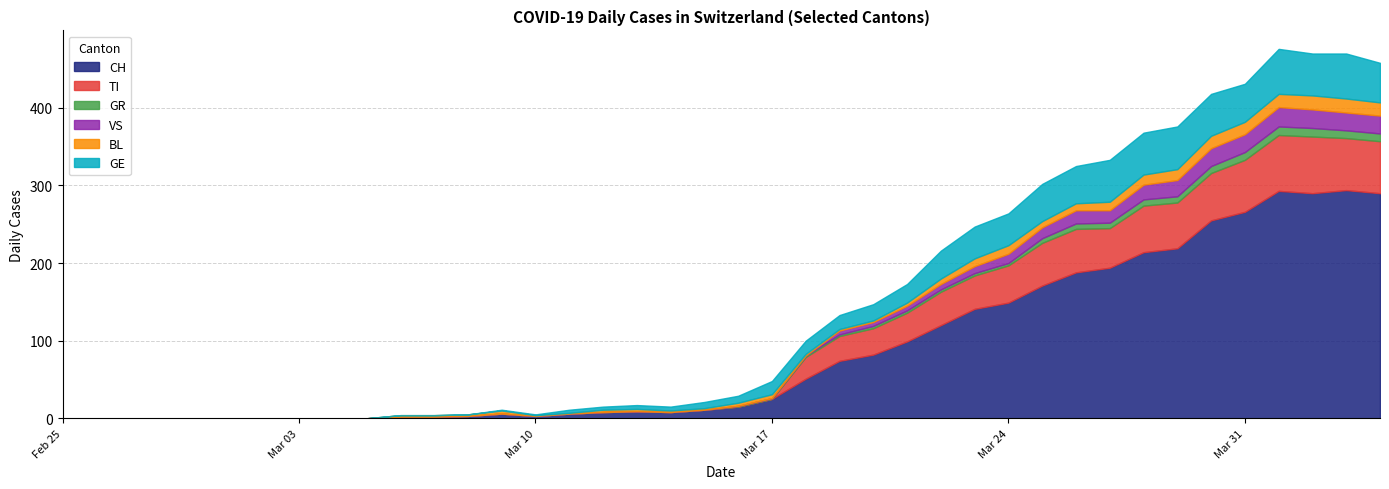

The GR series shows 4 at 2020-03-07. True or false?

False